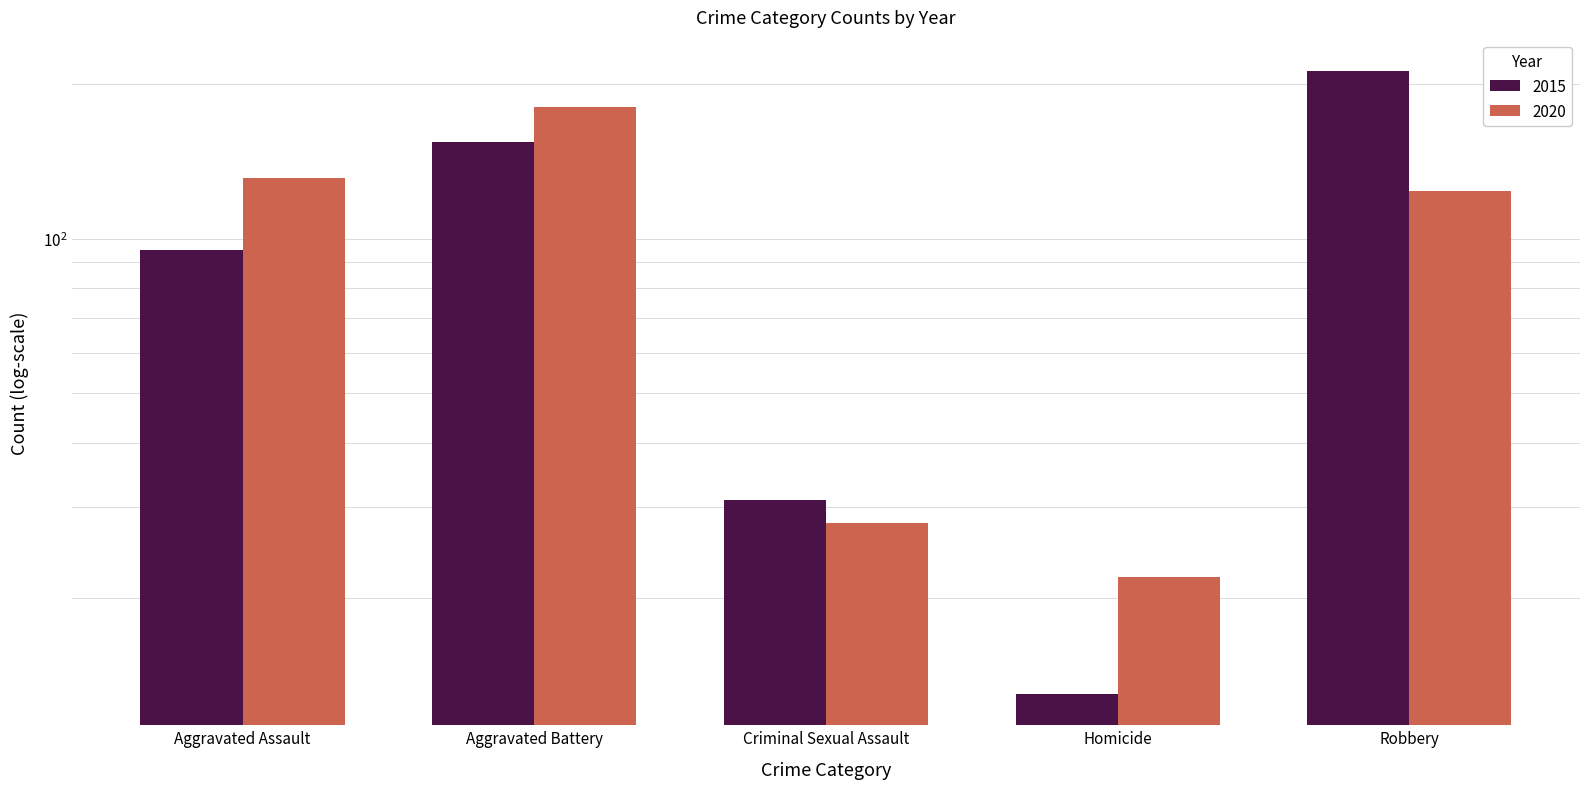

Rank the categories by 2015 value from highest to lowest.

Robbery, Aggravated Battery, Aggravated Assault, Criminal Sexual Assault, Homicide